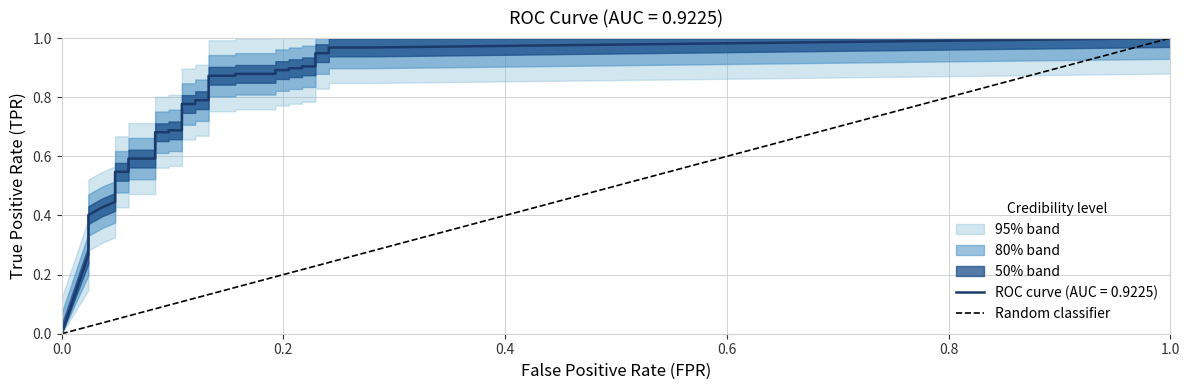

Does the chart have visible grid lines?

Yes